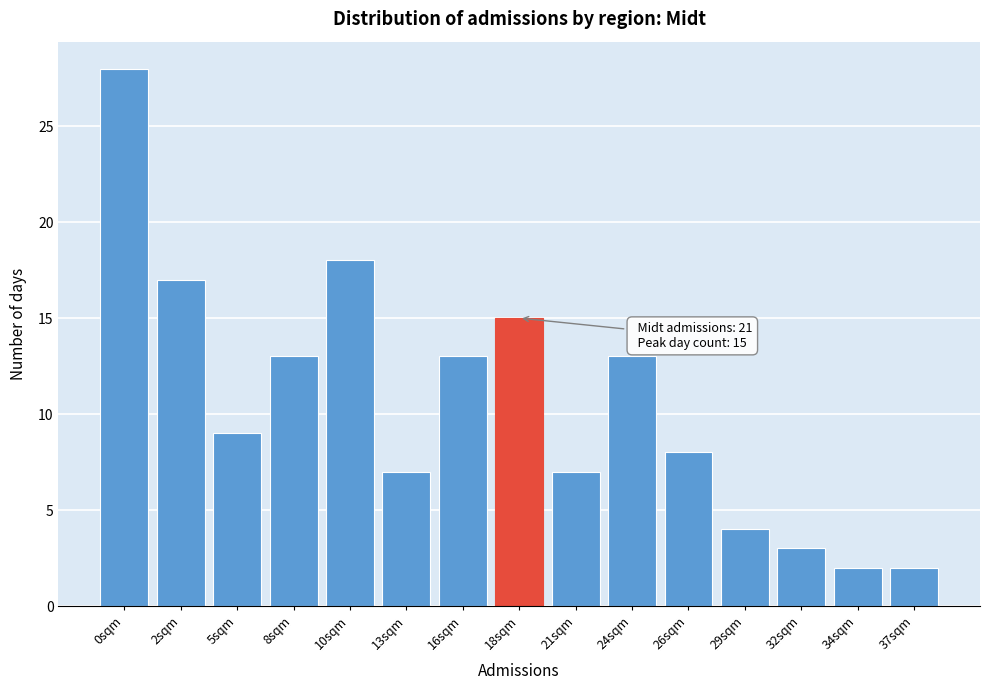

Reading left to right, what are all the values shown in this chart?

0sqm=28	2sqm=17	5sqm=9	8sqm=13	10sqm=18	13sqm=7	16sqm=13	18sqm=15	21sqm=7	24sqm=13	26sqm=8	29sqm=4	32sqm=3	34sqm=2	37sqm=2